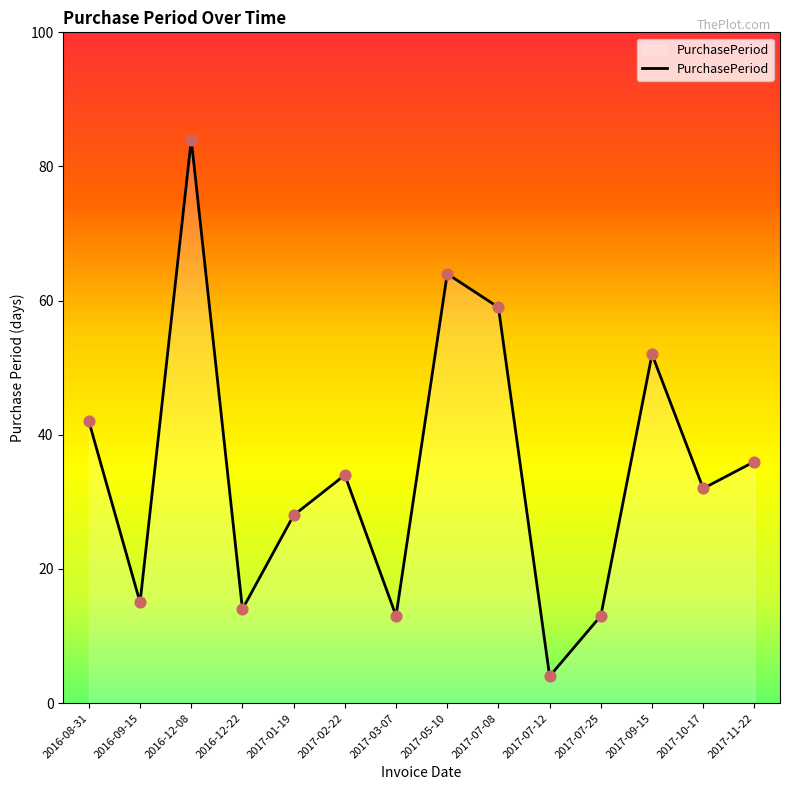

What is the ratio of the value at 2016-12-22 to the value at 2017-02-22?

0.4